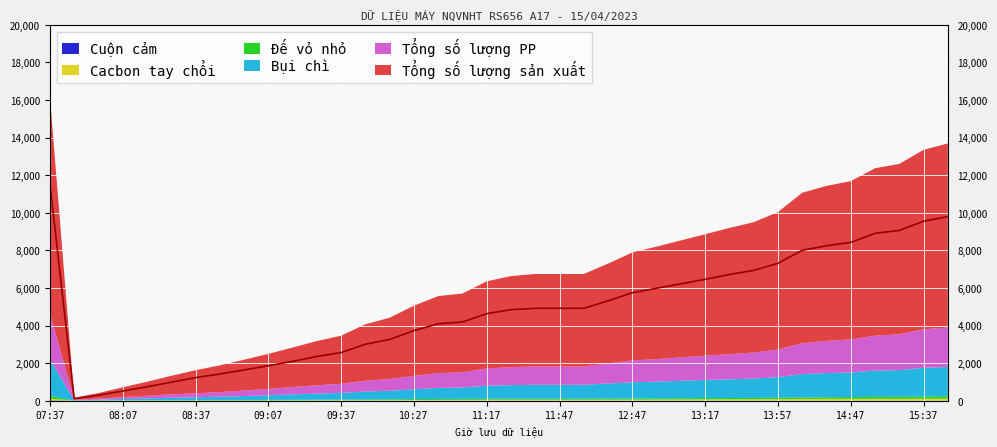

What is the sum of all Tổng số lượng PP values?

36888